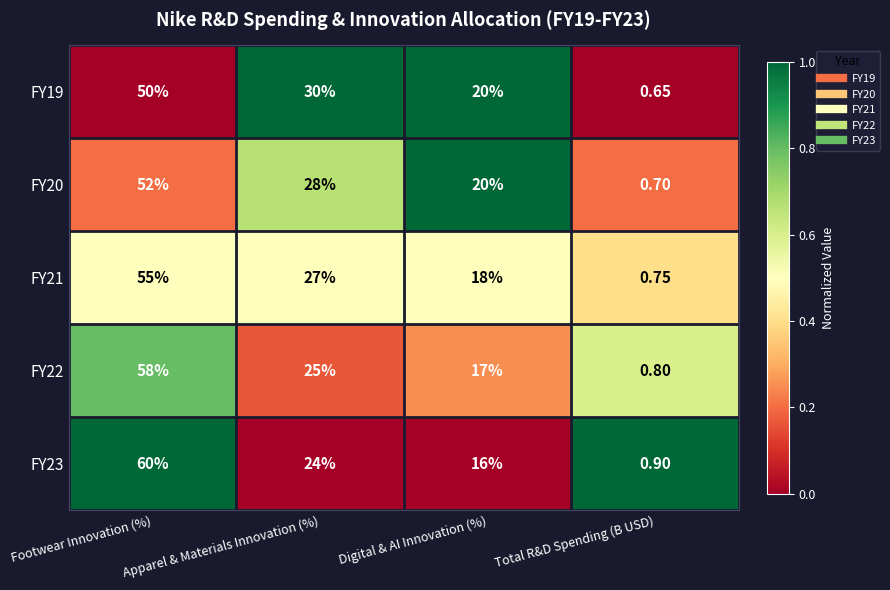

Which category has the highest value in the FY23 series?

Footwear Innovation (%)